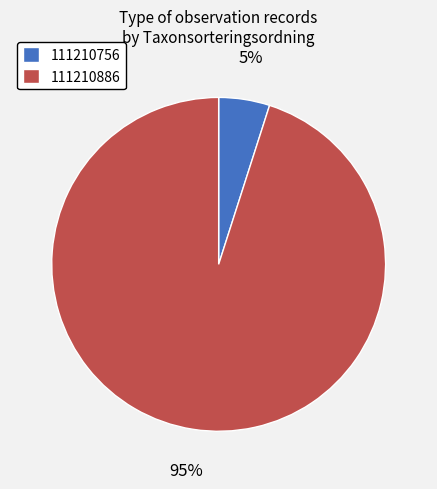

Does 111210886 account for over 50% of the chart?

Yes